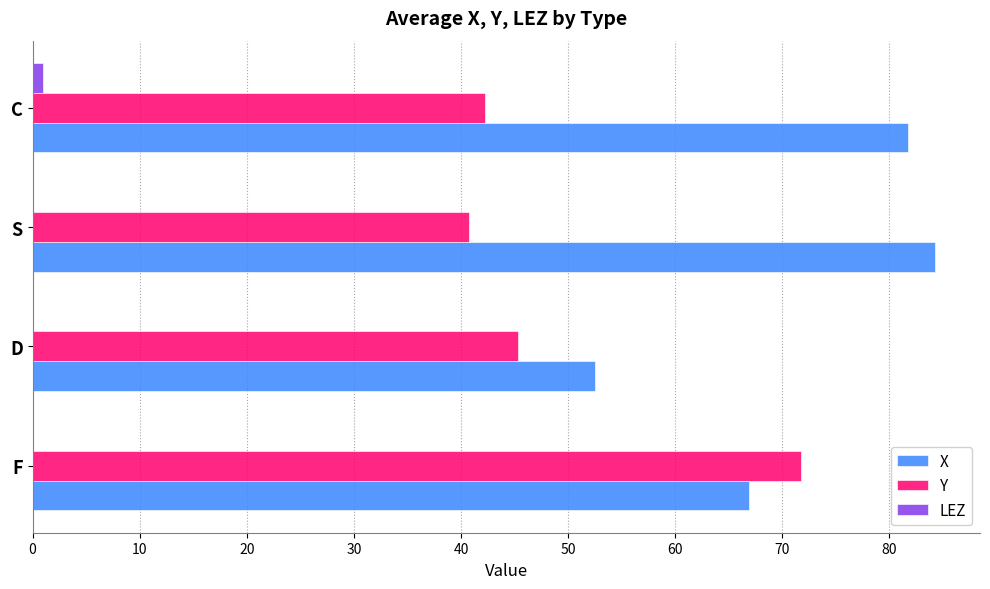

Where is Y nearest to the value 56?

D